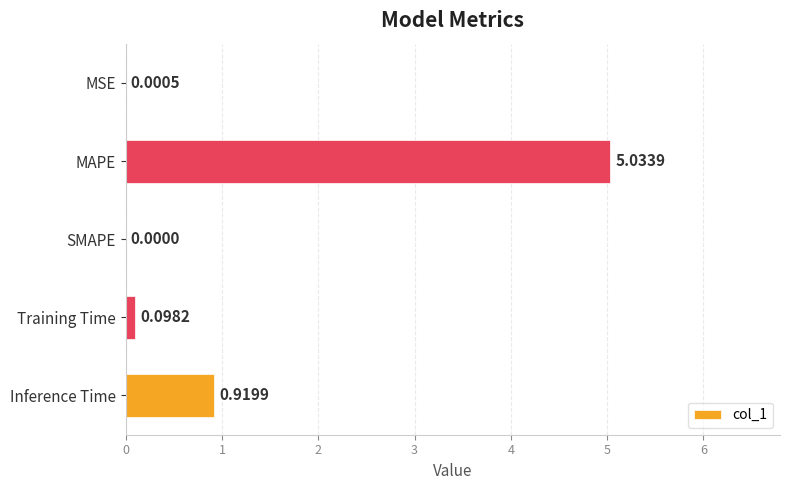

Which has a higher value, Inference Time or MSE?

Inference Time